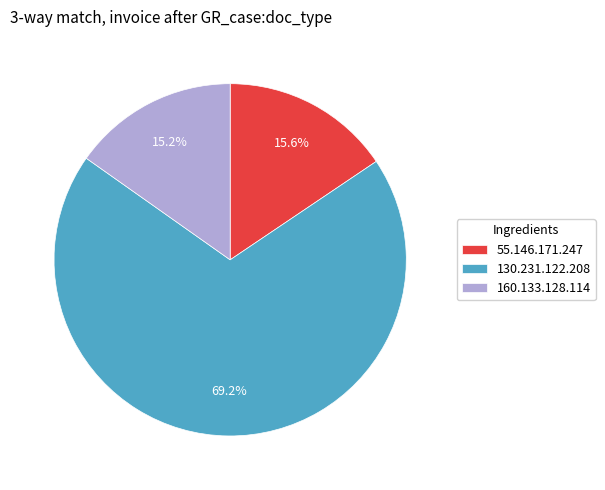

The 130.231.122.208 slice represents 69% of the pie. True or false?

True